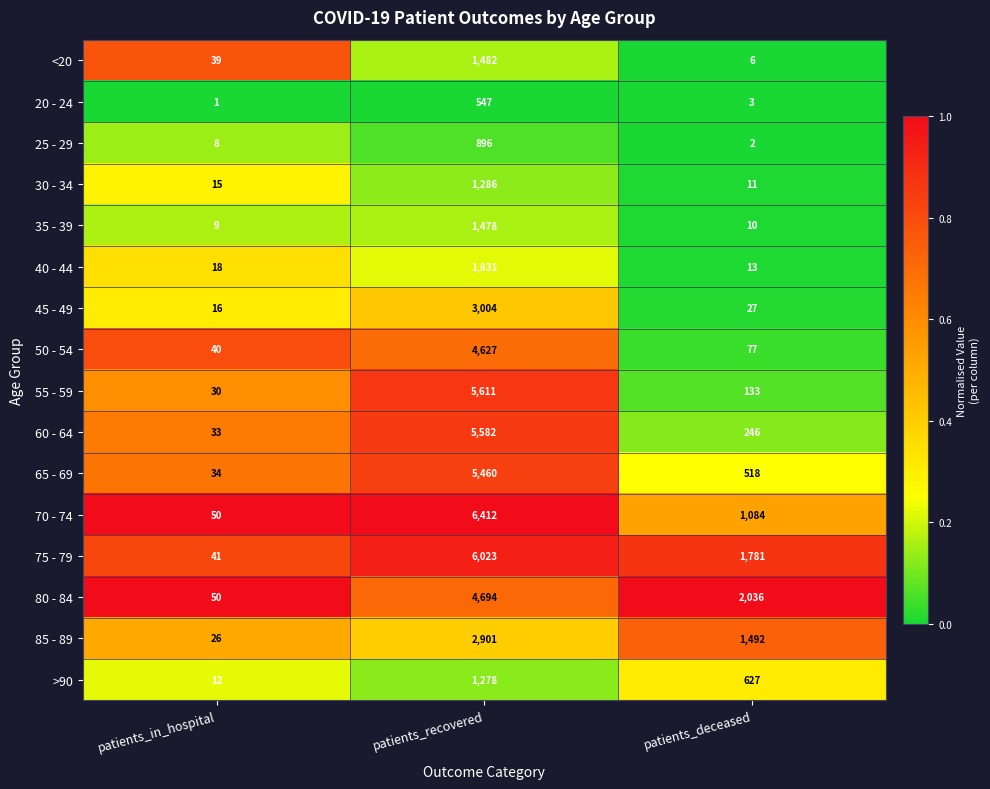

Which label corresponds to the largest value in the chart?

patients_recovered